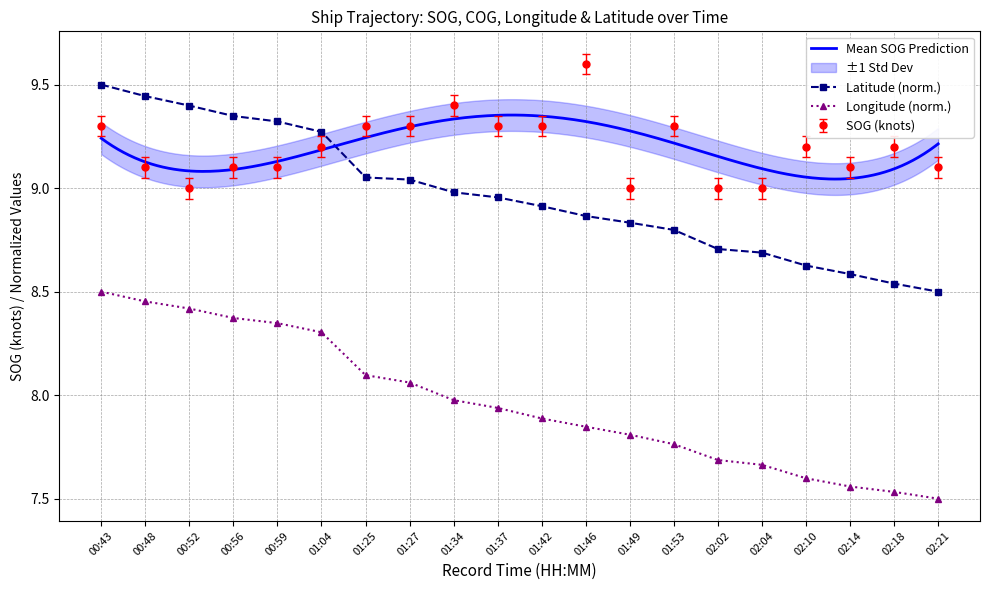

True or false: Latitude and Longitude cross at least once.

False